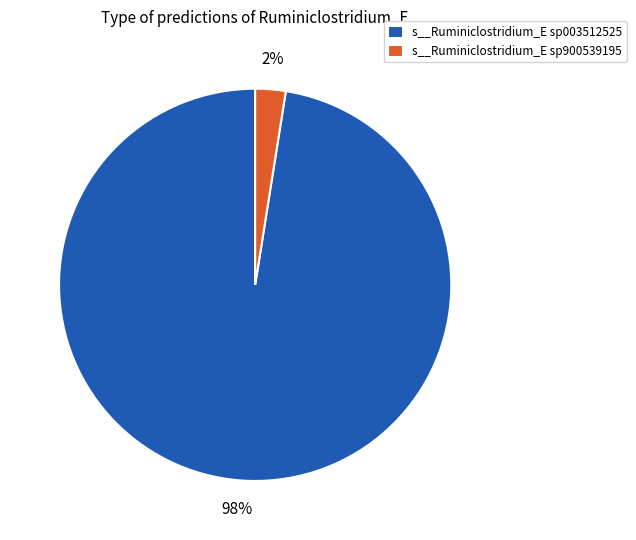

Is the sum of s__Ruminiclostridium_E sp003512525 and s__Ruminiclostridium_E sp900539195 greater than half?

Yes